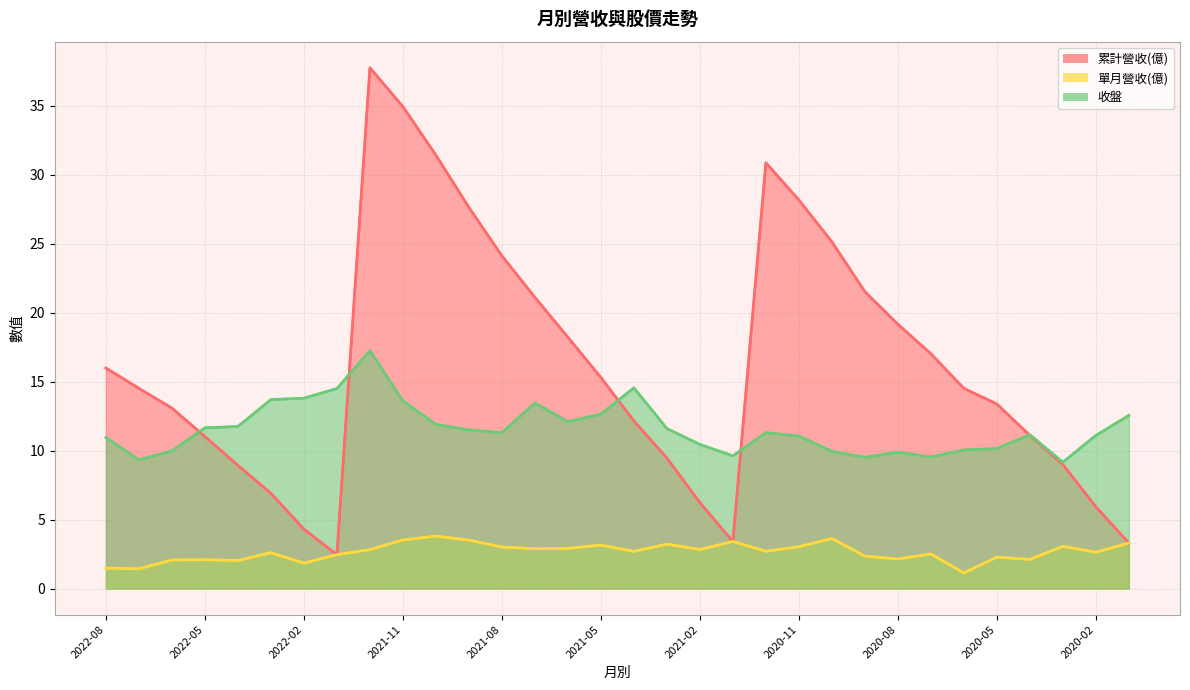

True or false: 累計營收(億) and 單月營收(億) intersect in this chart.

False